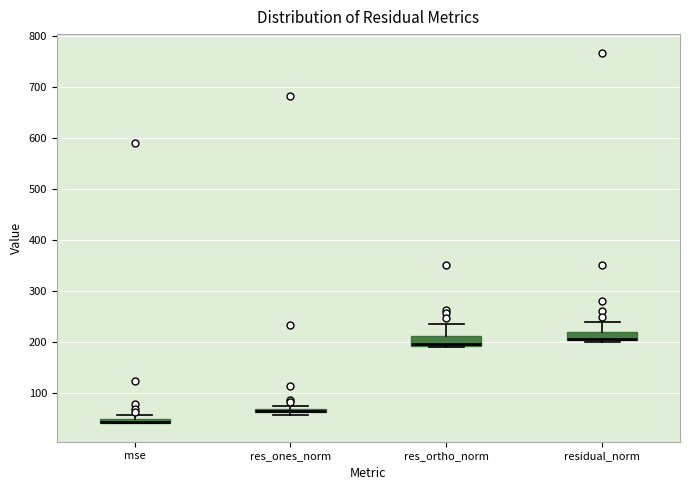

Where is the lower edge of the box for res_ones_norm on the y-axis? The values are not printed on the chart, so give them approximately, as read against the axis.

60